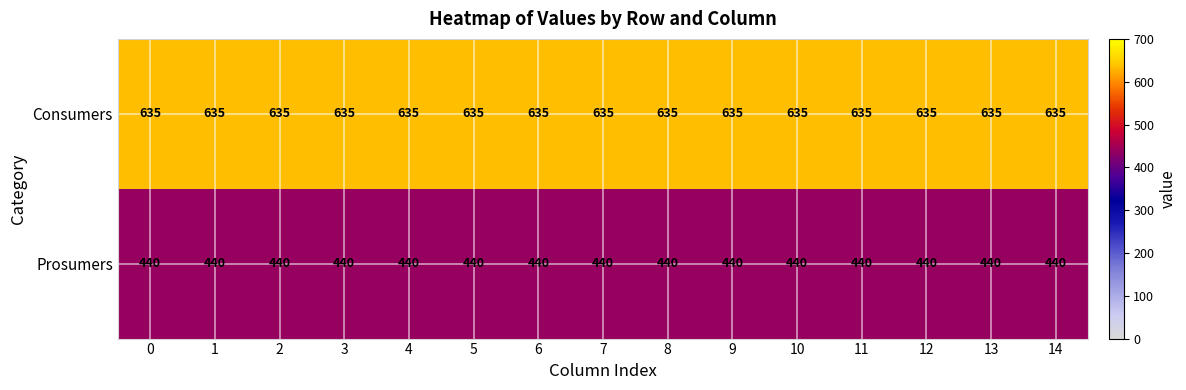

Read the Prosumers value at 0.

440